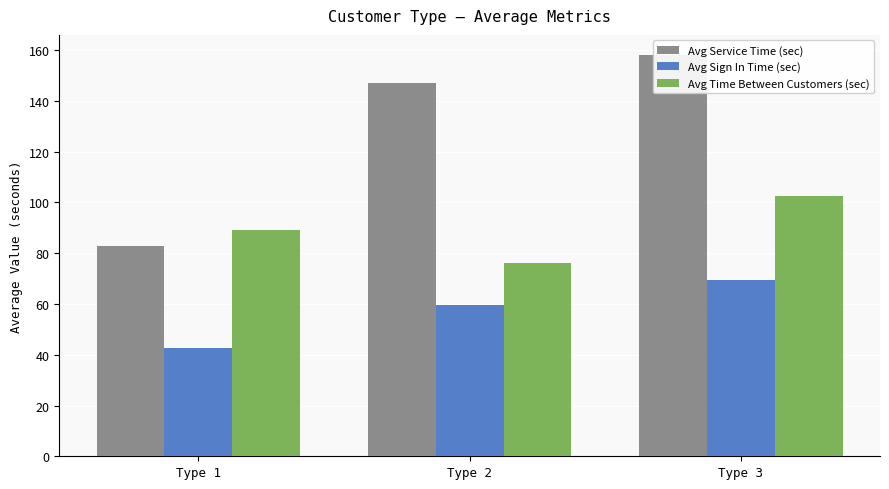

At which label is Avg Sign In Time (sec) closest to 56?

Type 2